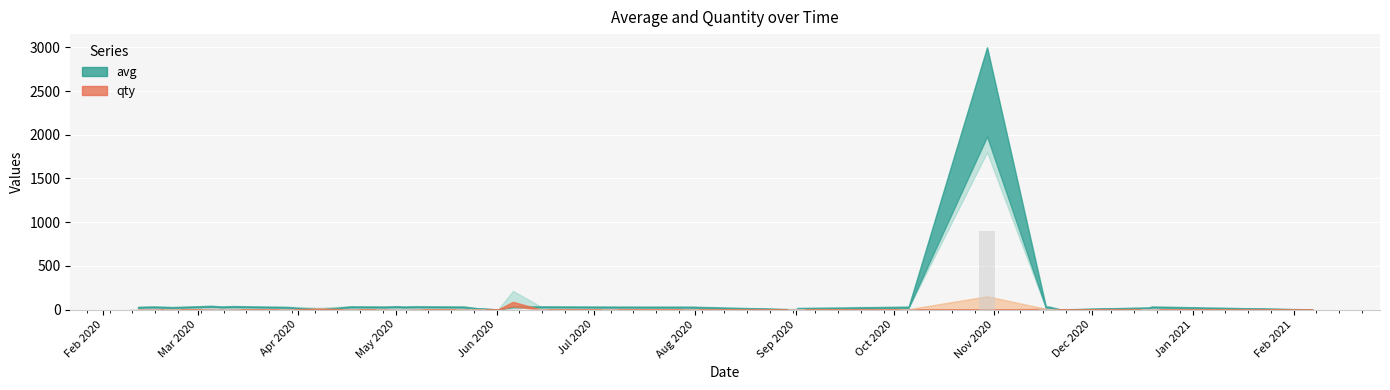

What is the greatest value displayed?

900.0